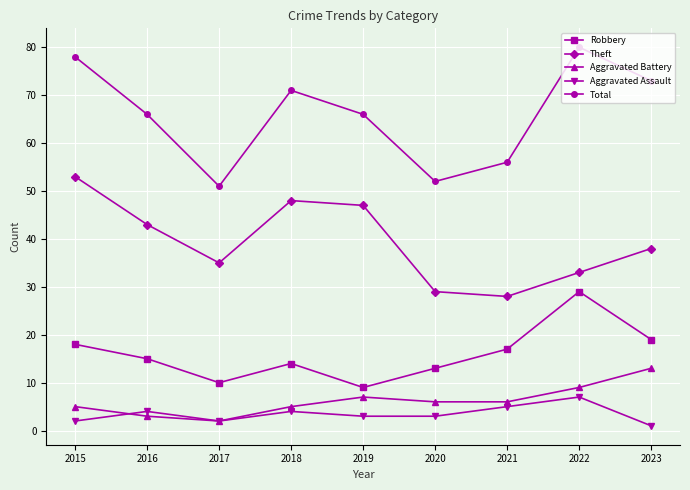

Which series changed the most between 2021 and 2023?

Total